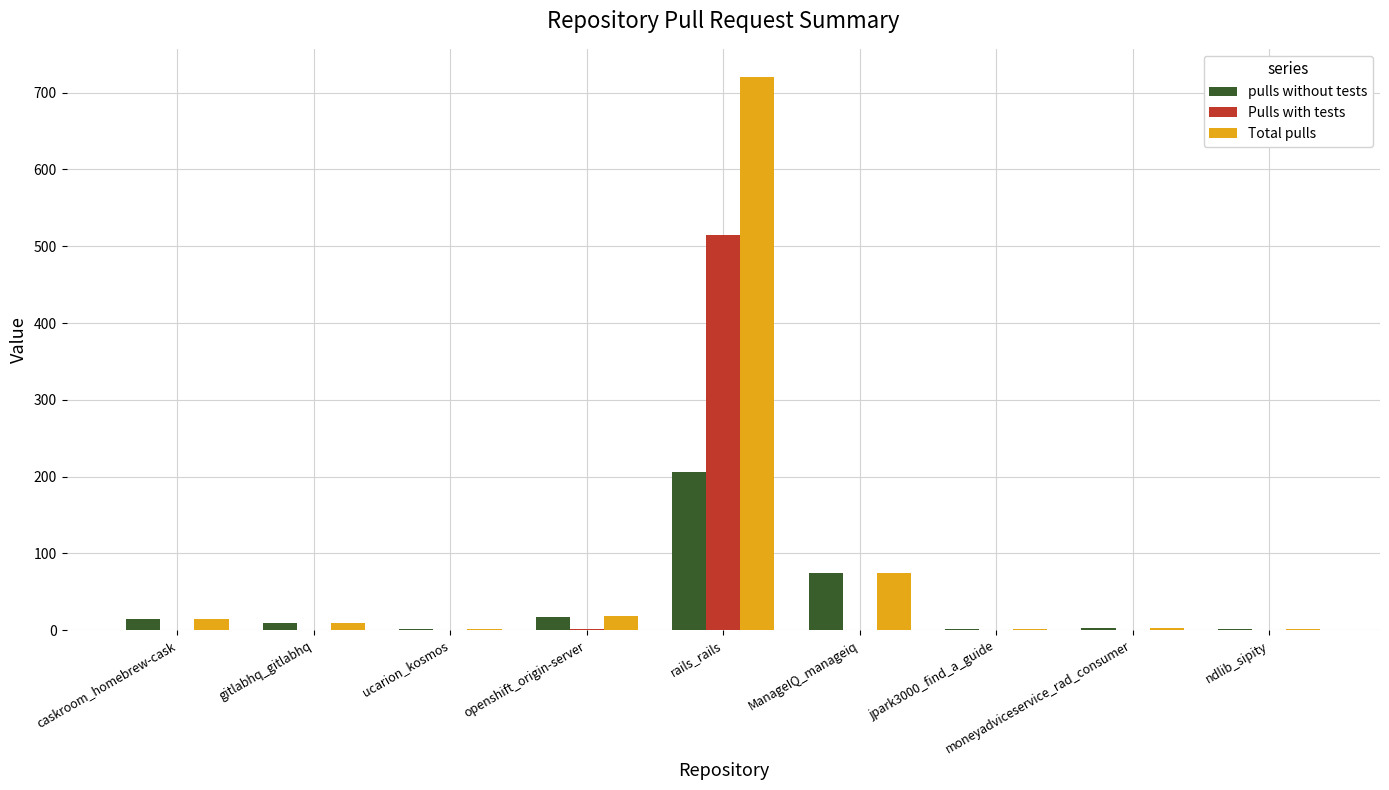

What is the difference between the Total pulls values at caskroom_homebrew-cask and ndlib_sipity?

12